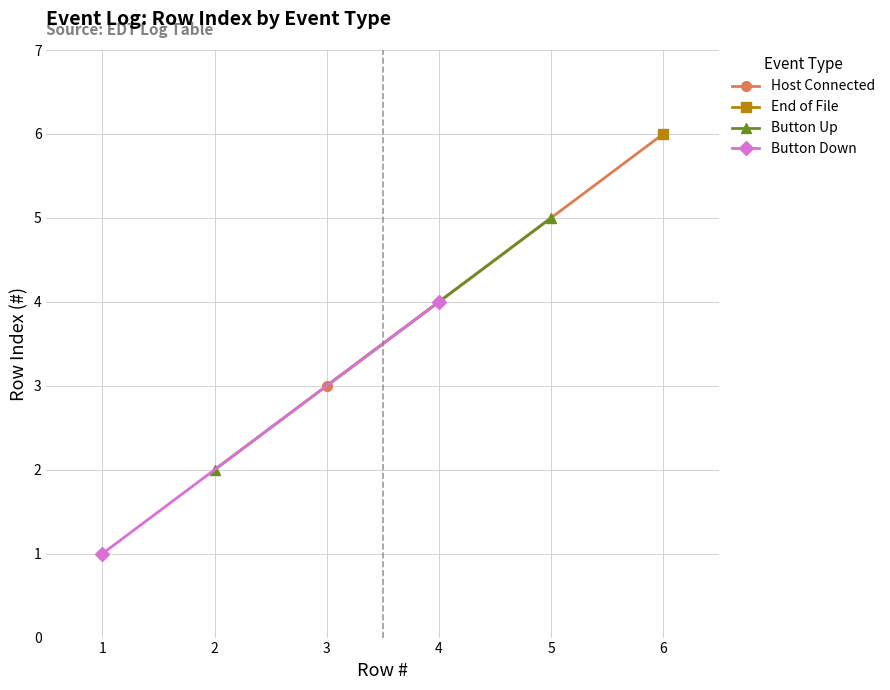

Rank the series at 1 from highest to lowest value.

Host Connected, Button Up, Button Down